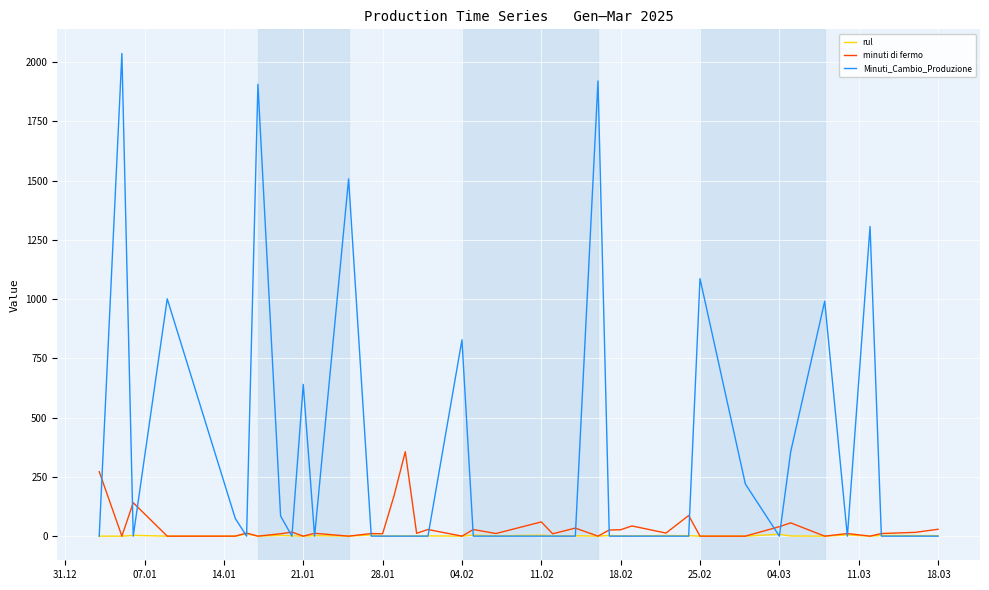

List the series in order of their peak value, highest first.

Minuti_Cambio_Produzione, minuti di fermo, rul